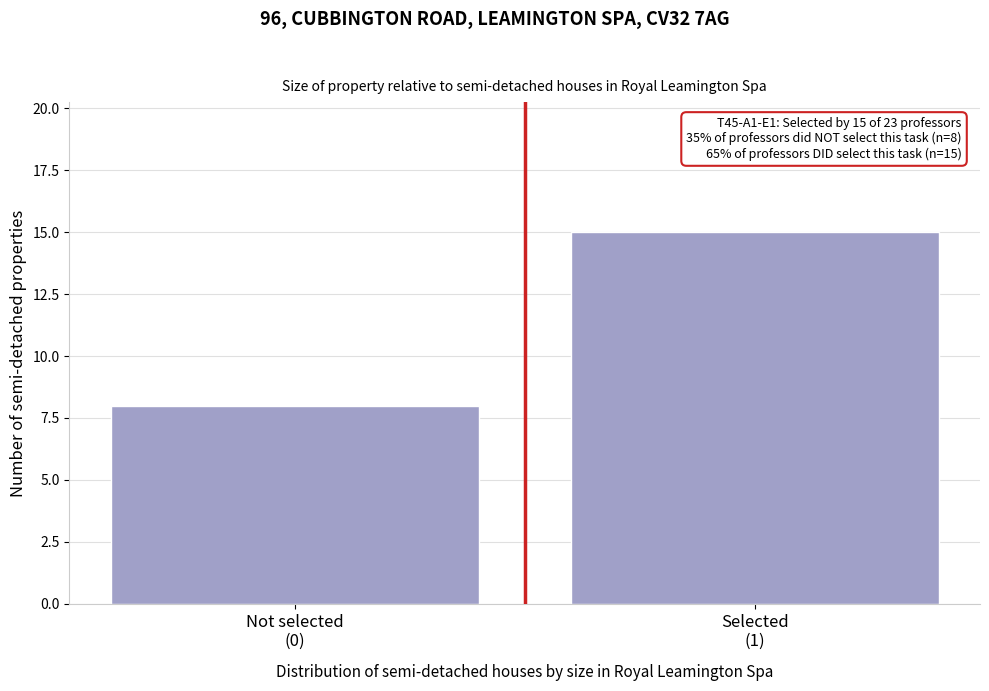

Reading left to right, what are all the values shown in this chart?

8	15